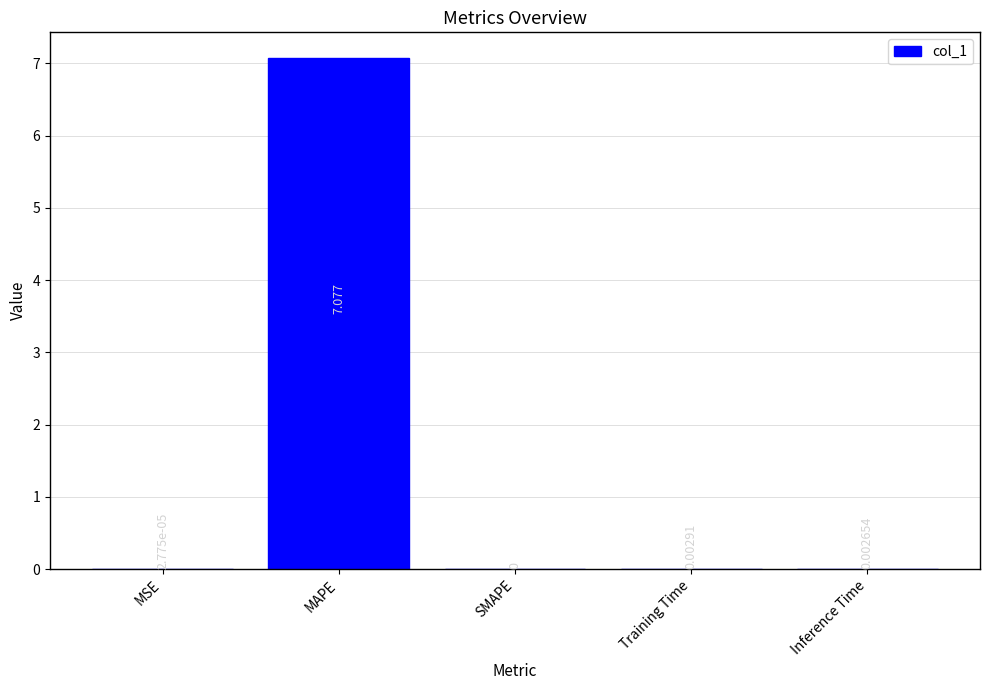

Which category has the highest value across all series?

MAPE